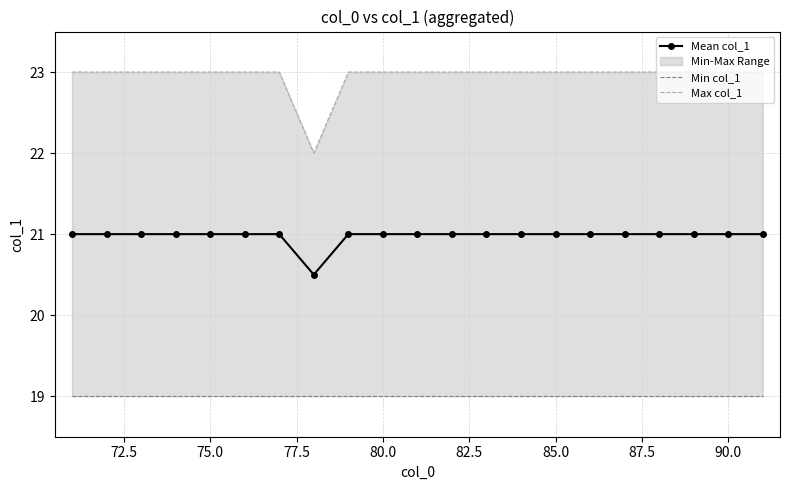

True or false: Mean col_1 has a value of 21.0 at 85.0.

True